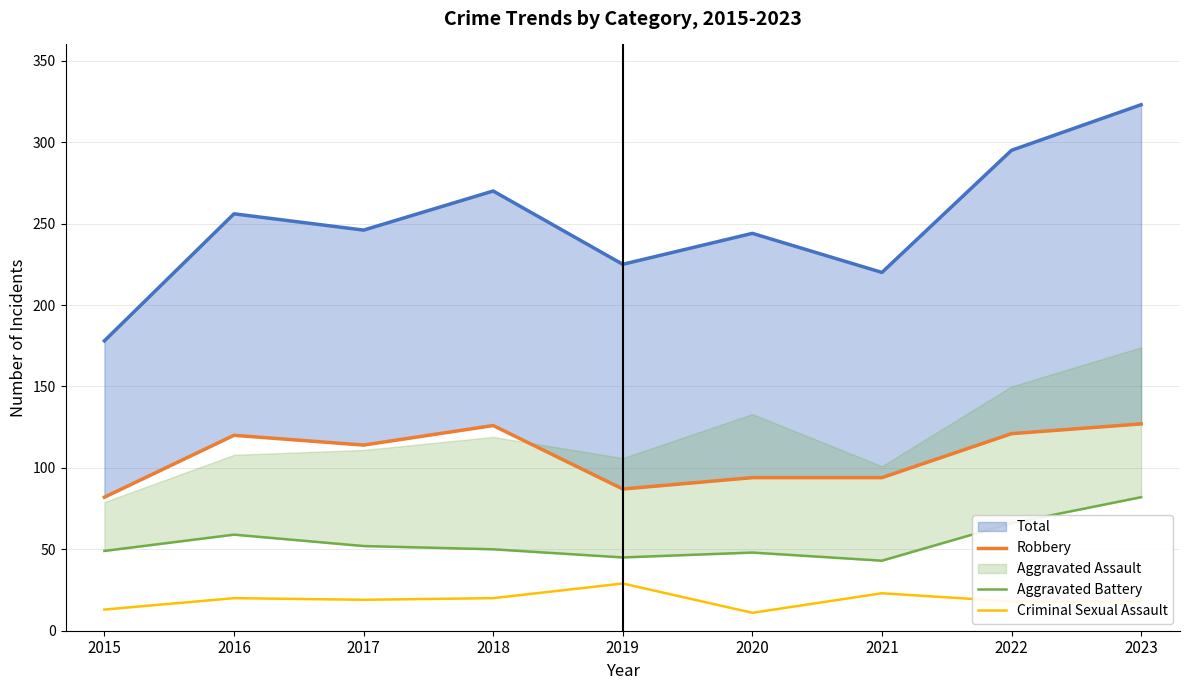

The value of Criminal Sexual Assault at 2020 is 11. True or false?

True